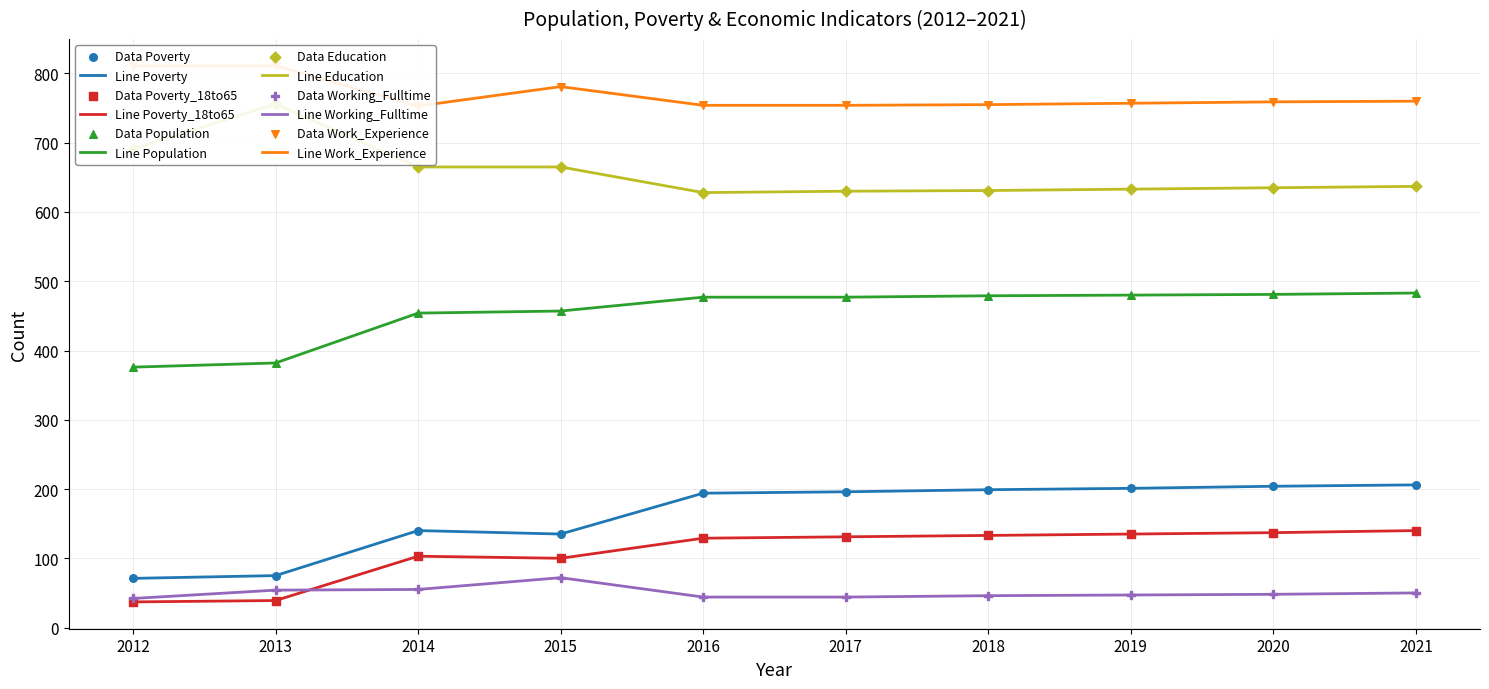

At how many categories does at least one series exceed 159?

10